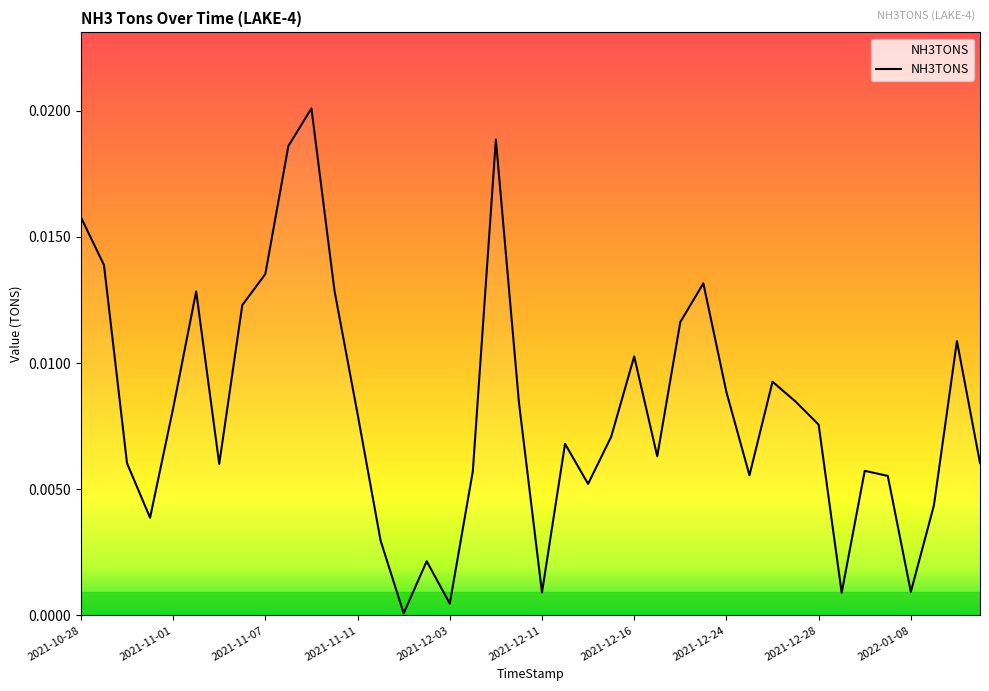

How many lines are shown in the chart?

1